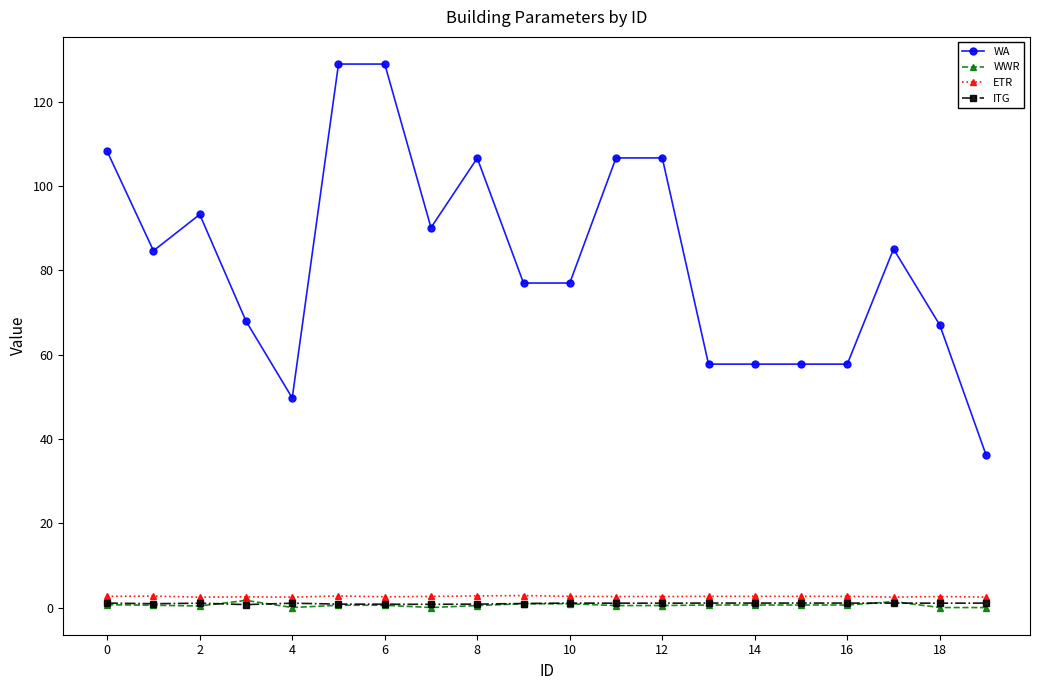

True or false: ETR and ITG intersect in this chart.

False